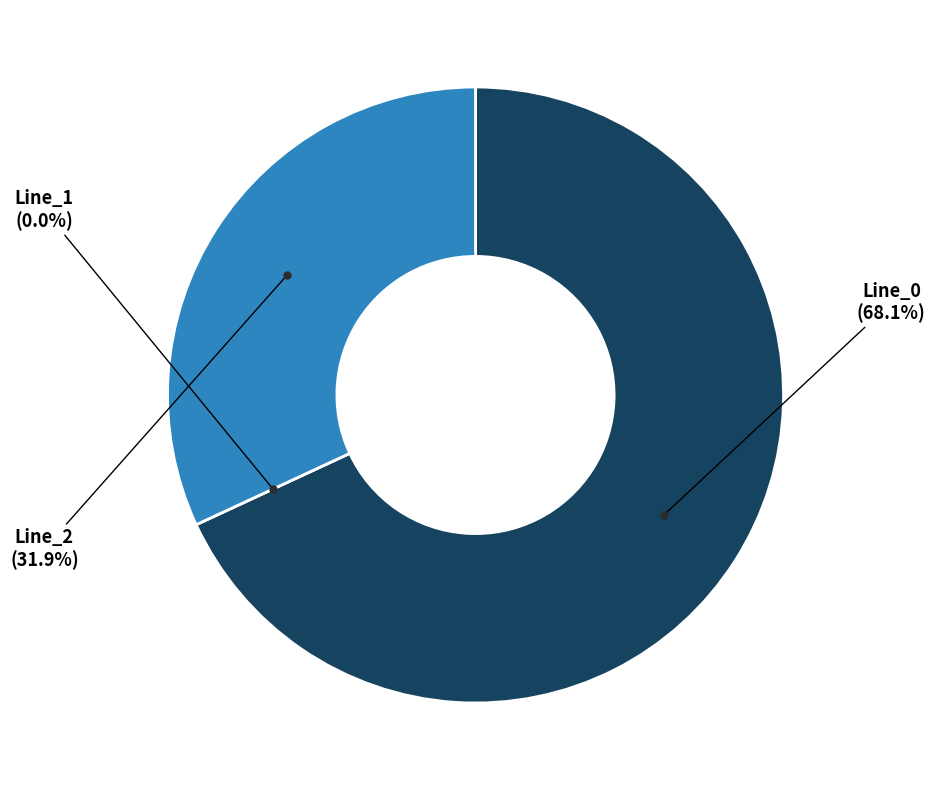

How many segments does this pie chart have?

3